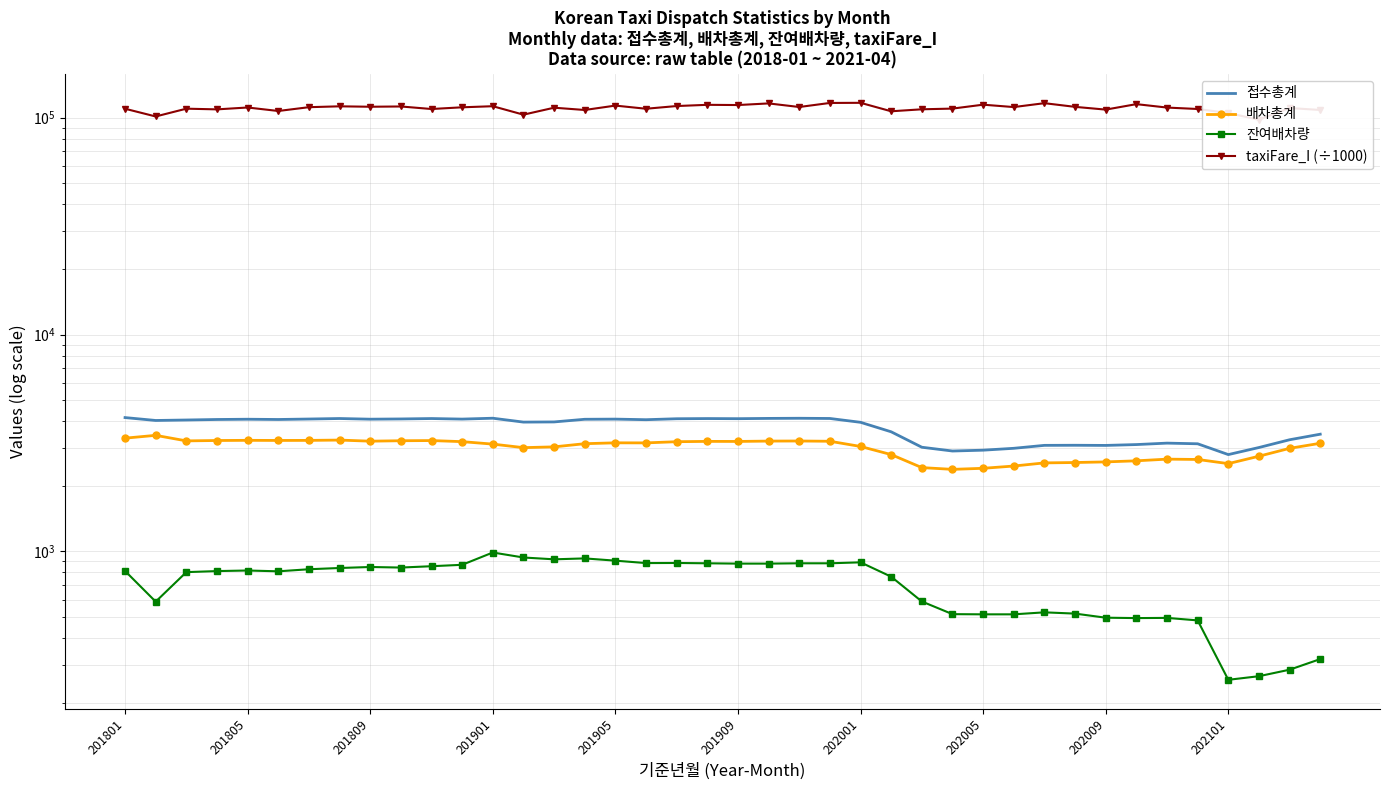

Between 26 and 28, which is larger?

26